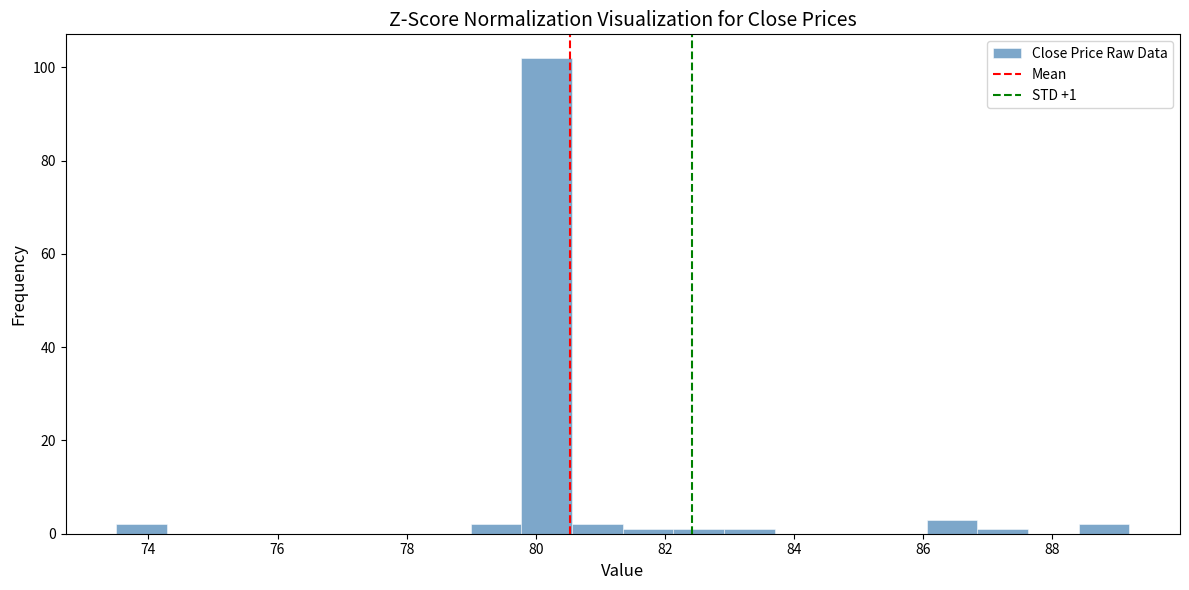

Around what value on the x-axis is the tallest bar? Give the approximate position of its centre, as read against the axis.

80.2